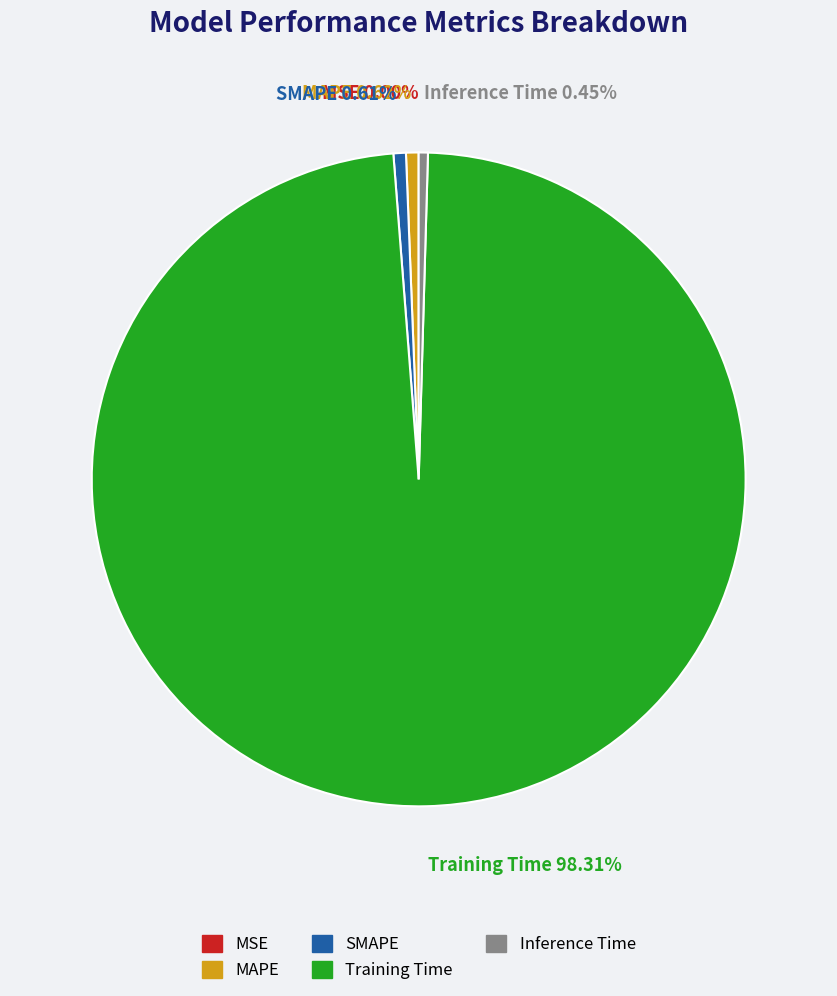

Which slice is the largest?

Training Time